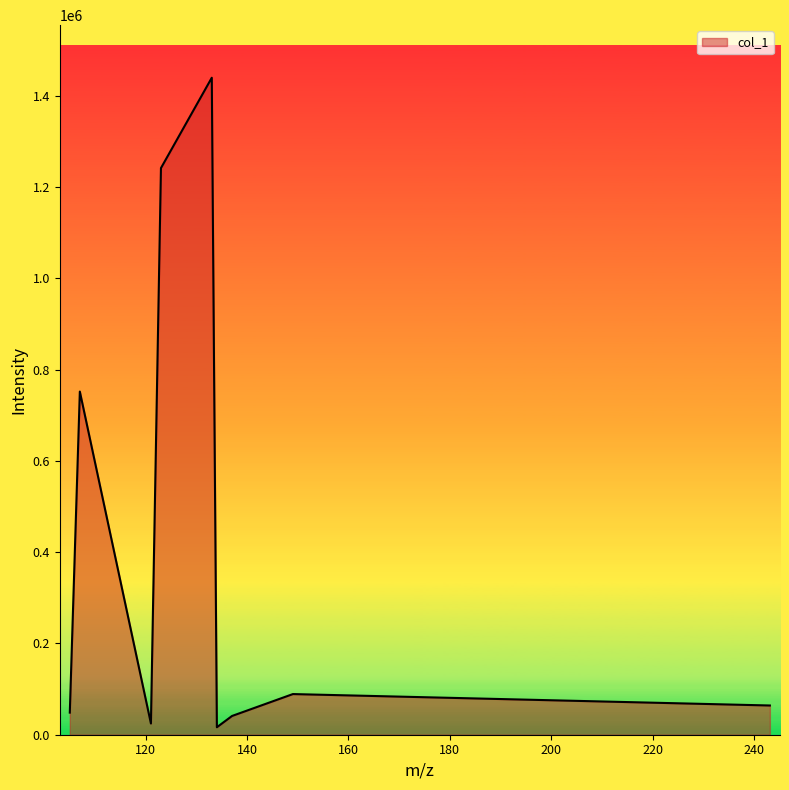

What is the greatest value displayed?

1439852.5